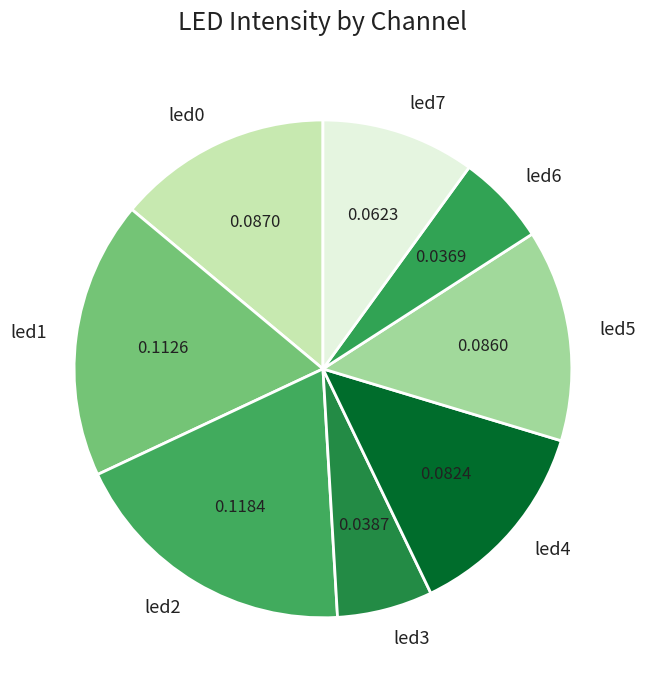

What is the largest slice in the pie chart?

led2